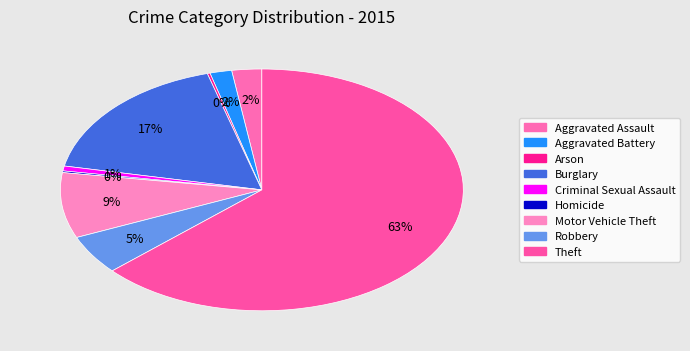

Is there a majority slice in this chart?

Yes